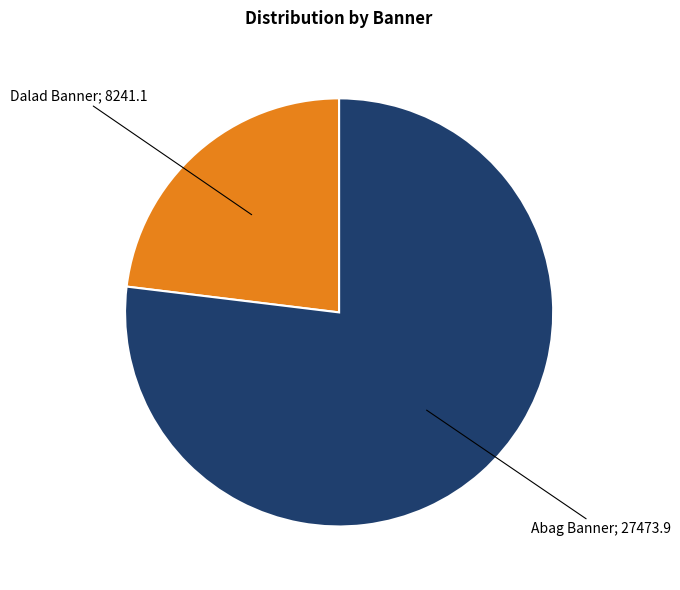

Is there any slice that represents more than half of the pie?

Yes